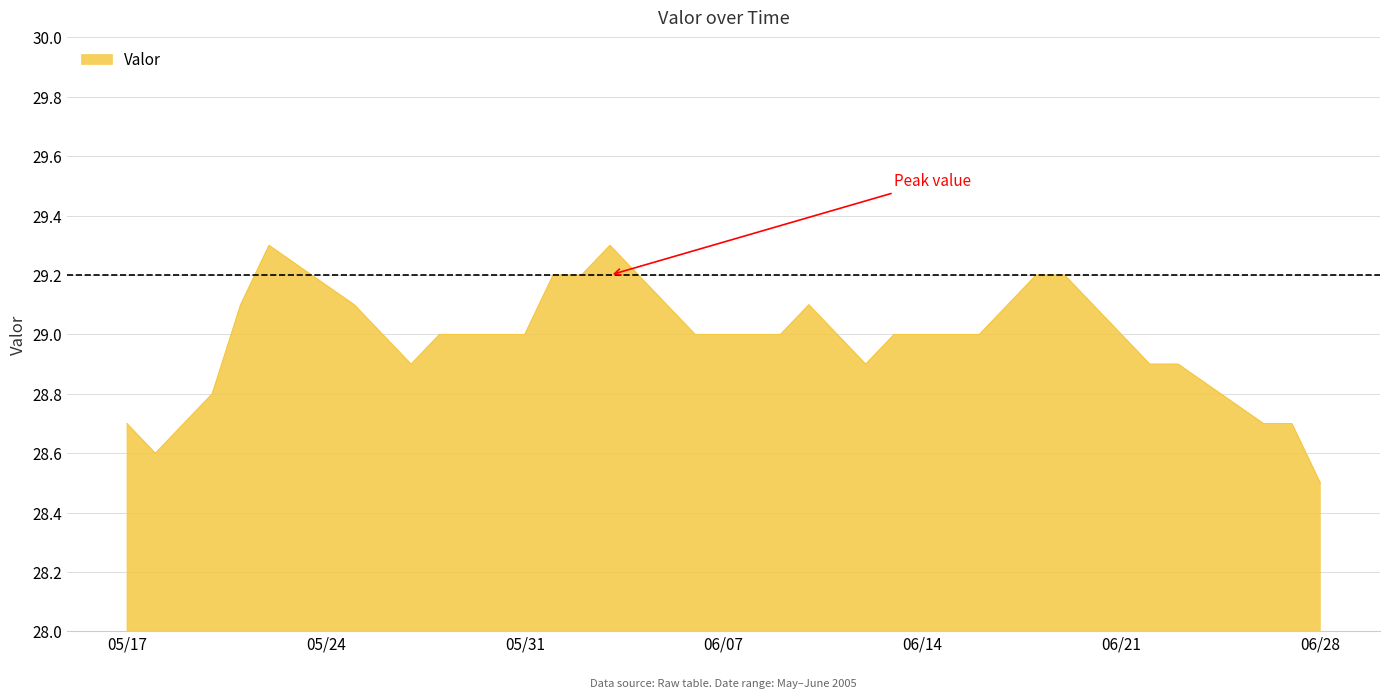

What is the maximum value shown in the chart?

29.3